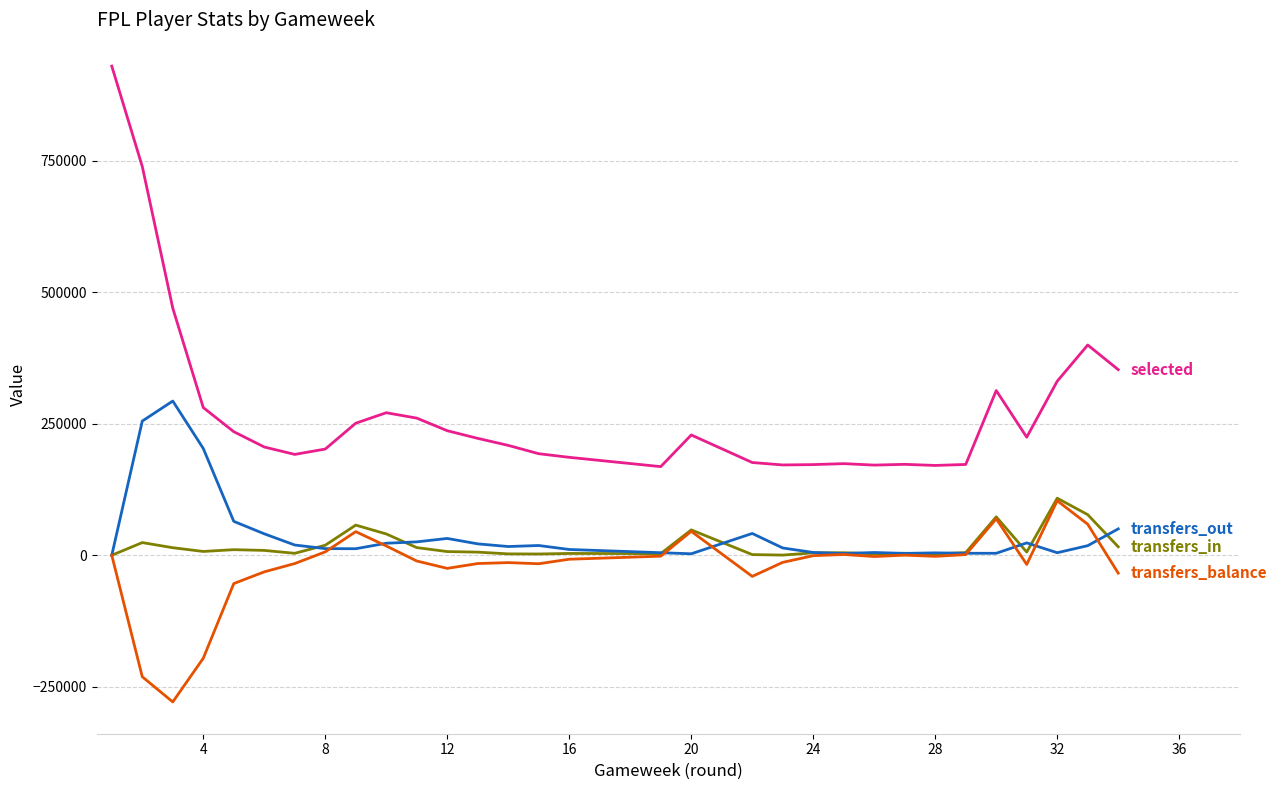

Which series has the largest total across all categories?

selected